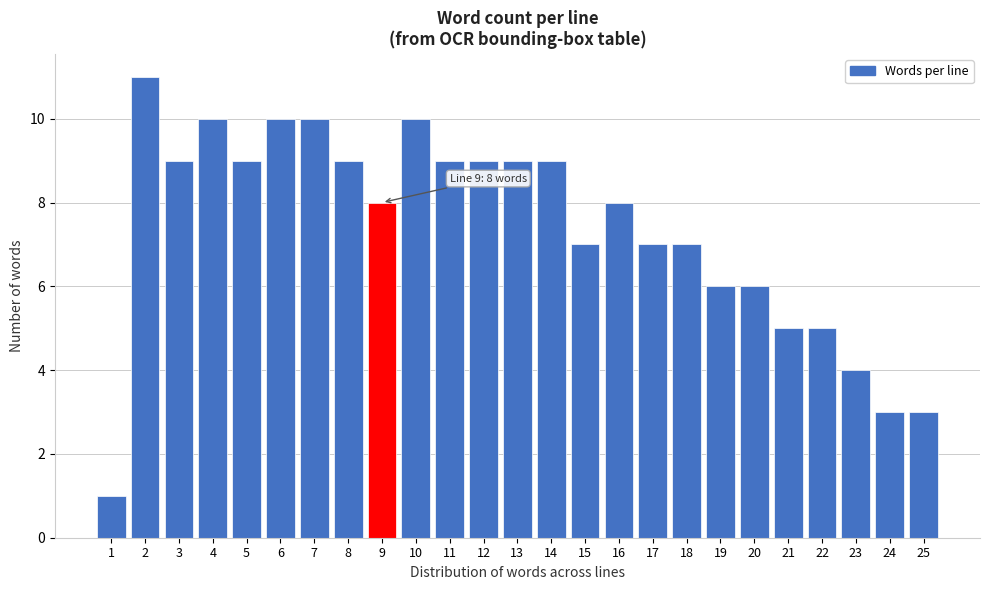

Reading right to left, transcribe all the data shown in this chart.

25=3	24=3	23=4	22=5	21=5	20=6	19=6	18=7	17=7	16=8	15=7	14=9	13=9	12=9	11=9	10=10	9=8	8=9	7=10	6=10	5=9	4=10	3=9	2=11	1=1